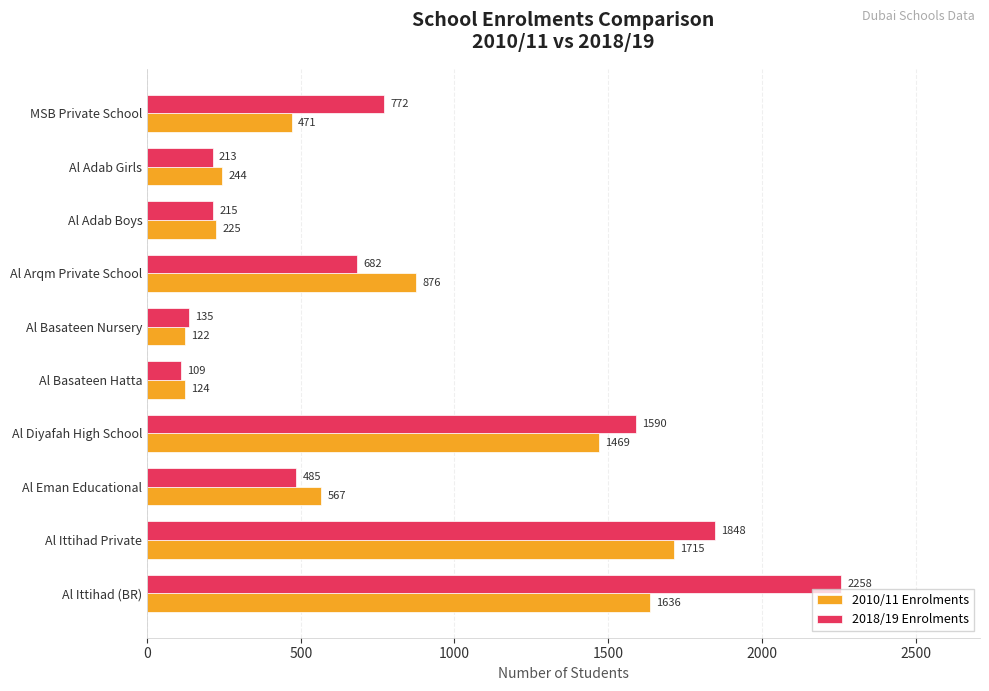

What is the minimum value shown in the chart?

109